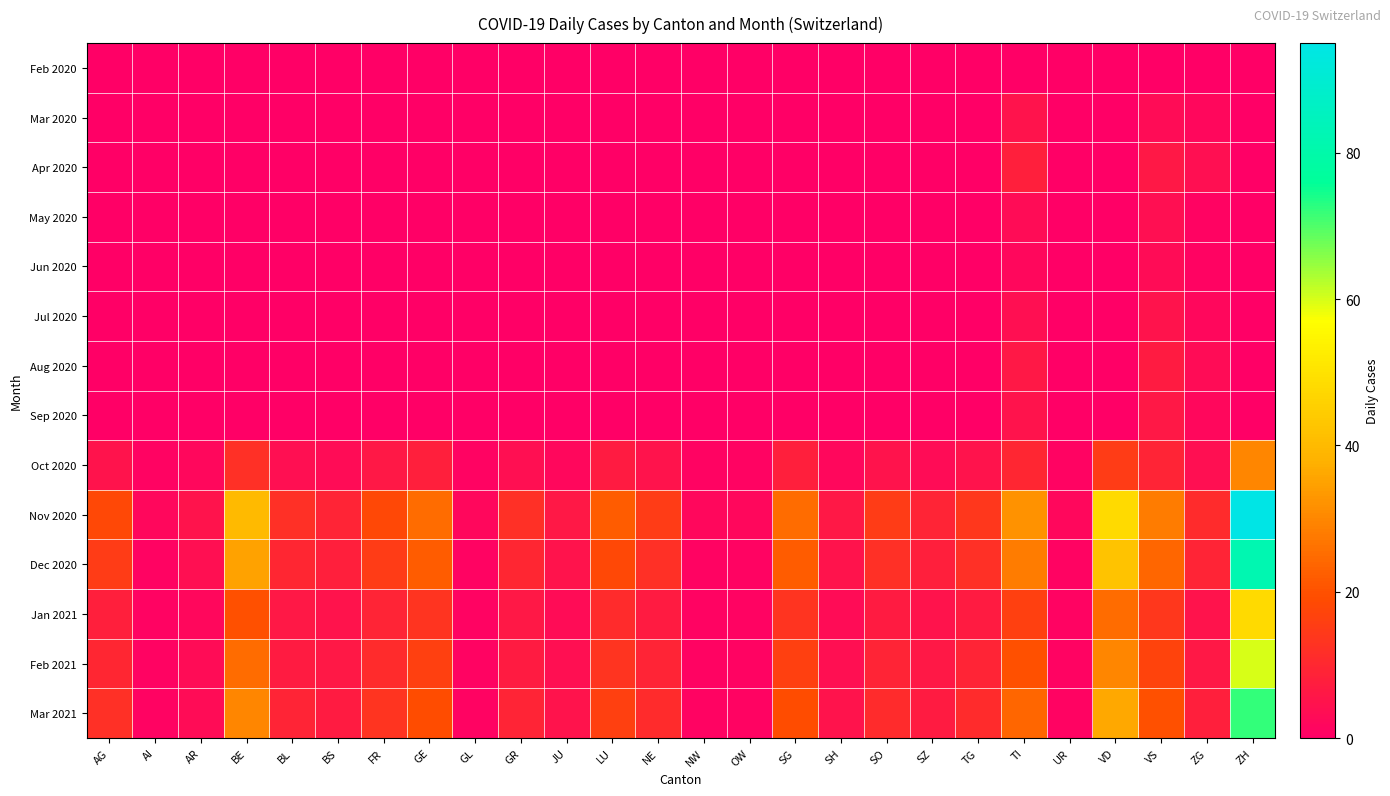

Reading left to right, transcribe all the data shown in this chart.

Feb 2020: AG=0	AI=0	AR=0	BE=0	BL=0	BS=0	FR=0	GE=0	GL=0	GR=0	JU=0	LU=0	NE=0	NW=0	OW=0	SG=0	SH=0	SO=0	SZ=0	TG=0	TI=0	UR=0	VD=0	VS=0	ZG=0	ZH=0
Mar 2020: AG=0	AI=0	AR=0	BE=0	BL=0	BS=0	FR=0	GE=0	GL=0	GR=0	JU=0	LU=0	NE=0	NW=0	OW=0	SG=0	SH=0	SO=0	SZ=0	TG=0	TI=5	UR=0	VD=0	VS=3	ZG=2	ZH=0
Apr 2020: AG=0	AI=0	AR=0	BE=0	BL=0	BS=0	FR=0	GE=0	GL=0	GR=0	JU=0	LU=0	NE=0	NW=0	OW=0	SG=0	SH=0	SO=0	SZ=0	TG=0	TI=8	UR=0	VD=0	VS=6	ZG=4	ZH=0
May 2020: AG=0	AI=0	AR=0	BE=0	BL=0	BS=0	FR=0	GE=0	GL=0	GR=0	JU=0	LU=0	NE=0	NW=0	OW=0	SG=0	SH=0	SO=0	SZ=0	TG=0	TI=3	UR=0	VD=0	VS=4	ZG=1	ZH=0
Jun 2020: AG=0	AI=0	AR=0	BE=0	BL=0	BS=0	FR=0	GE=0	GL=0	GR=0	JU=0	LU=0	NE=0	NW=0	OW=0	SG=0	SH=0	SO=0	SZ=0	TG=0	TI=2	UR=0	VD=0	VS=3	ZG=1	ZH=0
Jul 2020: AG=0	AI=0	AR=0	BE=0	BL=0	BS=0	FR=0	GE=0	GL=0	GR=0	JU=0	LU=0	NE=0	NW=0	OW=0	SG=0	SH=0	SO=0	SZ=0	TG=0	TI=4	UR=0	VD=0	VS=5	ZG=2	ZH=0
Aug 2020: AG=0	AI=0	AR=0	BE=0	BL=0	BS=0	FR=0	GE=0	GL=0	GR=0	JU=0	LU=0	NE=0	NW=0	OW=0	SG=0	SH=0	SO=0	SZ=0	TG=0	TI=6	UR=0	VD=0	VS=7	ZG=3	ZH=0
Sep 2020: AG=0	AI=0	AR=0	BE=0	BL=0	BS=0	FR=0	GE=0	GL=0	GR=0	JU=0	LU=0	NE=0	NW=0	OW=0	SG=0	SH=0	SO=0	SZ=0	TG=0	TI=5	UR=0	VD=0	VS=6	ZG=2	ZH=0
Oct 2020: AG=5	AI=1	AR=2	BE=12	BL=4	BS=3	FR=6	GE=8	GL=1	GR=4	JU=2	LU=7	NE=5	NW=1	OW=1	SG=8	SH=2	SO=5	SZ=3	TG=5	TI=10	UR=1	VD=15	VS=9	ZG=4	ZH=30
Nov 2020: AG=18	AI=2	AR=5	BE=40	BL=12	BS=9	FR=18	GE=25	GL=2	GR=12	JU=6	LU=22	NE=15	NW=2	OW=2	SG=25	SH=6	SO=15	SZ=9	TG=14	TI=32	UR=2	VD=48	VS=28	ZG=11	ZH=95
Dec 2020: AG=15	AI=1	AR=4	BE=35	BL=10	BS=8	FR=15	GE=22	GL=1	GR=10	JU=5	LU=18	NE=12	NW=1	OW=1	SG=22	SH=5	SO=12	SZ=8	TG=12	TI=28	UR=1	VD=42	VS=24	ZG=9	ZH=82
Jan 2021: AG=8	AI=1	AR=2	BE=20	BL=6	BS=5	FR=9	GE=13	GL=1	GR=6	JU=3	LU=11	NE=7	NW=1	OW=1	SG=13	SH=3	SO=7	SZ=5	TG=7	TI=16	UR=1	VD=25	VS=14	ZG=5	ZH=48
Feb 2021: AG=10	AI=1	AR=3	BE=25	BL=7	BS=6	FR=11	GE=16	GL=1	GR=7	JU=4	LU=13	NE=9	NW=1	OW=1	SG=16	SH=4	SO=9	SZ=6	TG=9	TI=20	UR=1	VD=30	VS=17	ZG=6	ZH=60
Mar 2021: AG=12	AI=1	AR=3	BE=30	BL=9	BS=7	FR=13	GE=19	GL=1	GR=9	JU=5	LU=16	NE=11	NW=1	OW=1	SG=19	SH=5	SO=11	SZ=7	TG=11	TI=24	UR=1	VD=36	VS=20	ZG=8	ZH=72